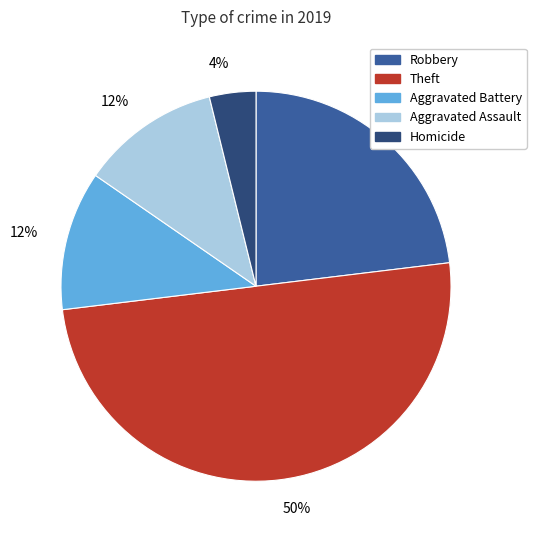

How many slices are in this pie chart?

5